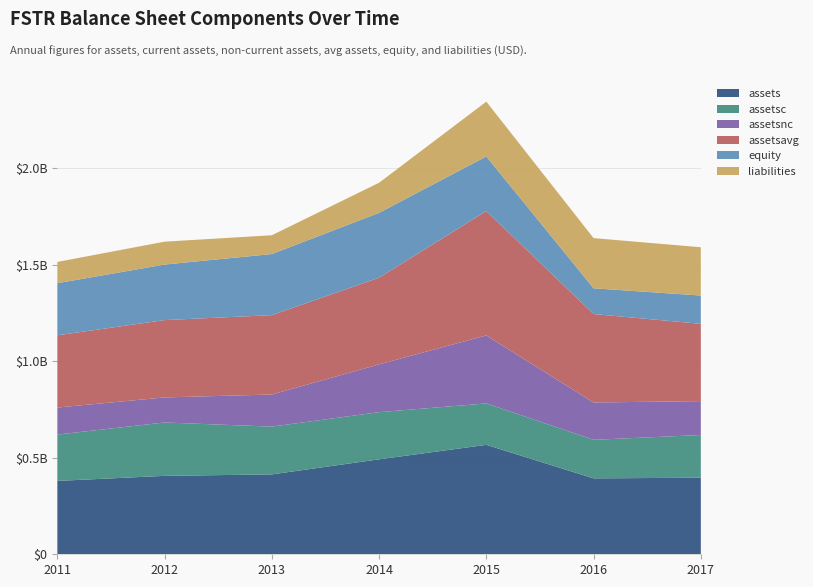

Reading left to right, extract all data points from this chart.

assets: 2011=379894000	2012=406122000	2013=413654000	2014=491717000	2015=566660000	2016=393023000	2017=396556000
assetsc: 2011=239993000	2012=276392000	2013=247367000	2014=244182000	2015=214474000	2016=199604000	2017=221111000
assetsnc: 2011=139901000	2012=129730000	2013=166287000	2014=247535000	2015=352186000	2016=193419000	2017=175445000
assetsavg: 2011=374173750	2012=400452250	2013=411018250	2014=448799750	2015=643946750	2016=458106000	2017=400242500
equity: 2011=269815000	2012=287575000	2013=316397000	2014=335888000	2015=282832000	2016=133251000	2017=146479000
liabilities: 2011=110079000	2012=118547000	2013=97257000	2014=155829000	2015=283828000	2016=259772000	2017=250077000